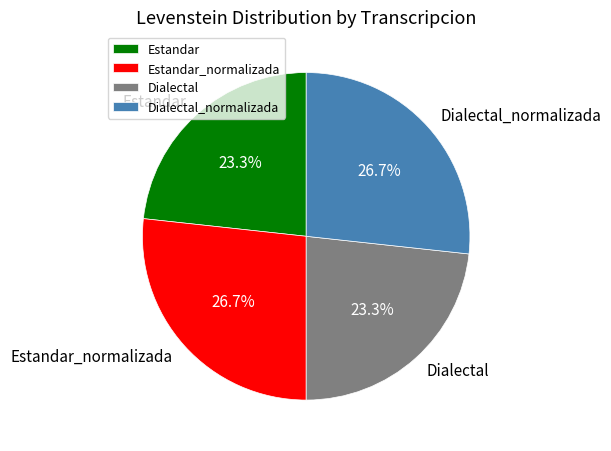

What is the ratio of the value at Estandar to the value at Dialectal_normalizada?

0.9